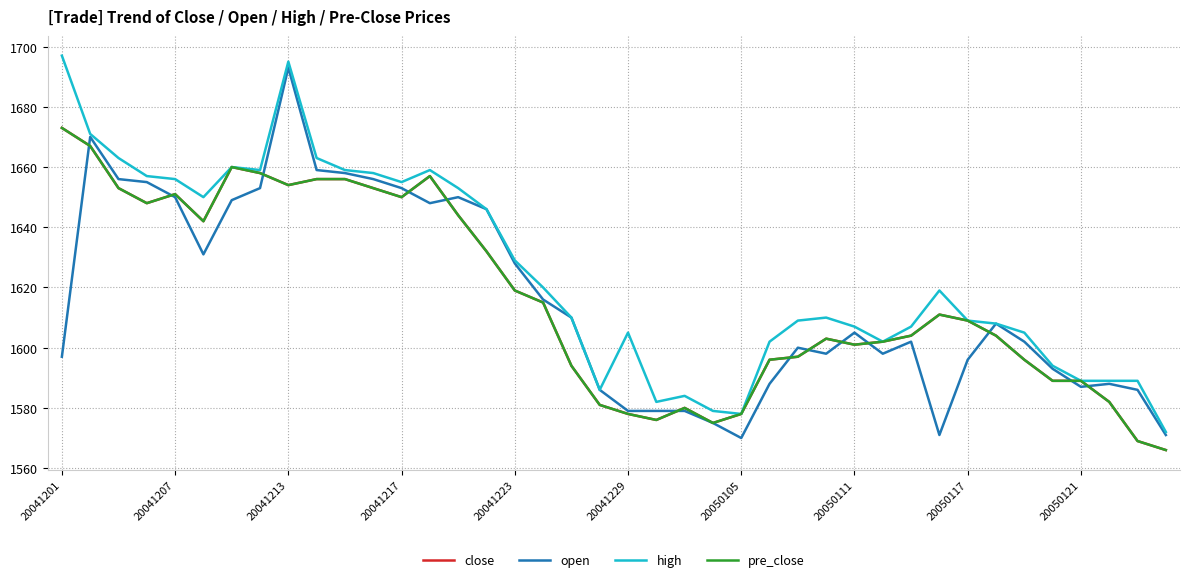

What is the difference between the maximum and minimum values in the close series?

107